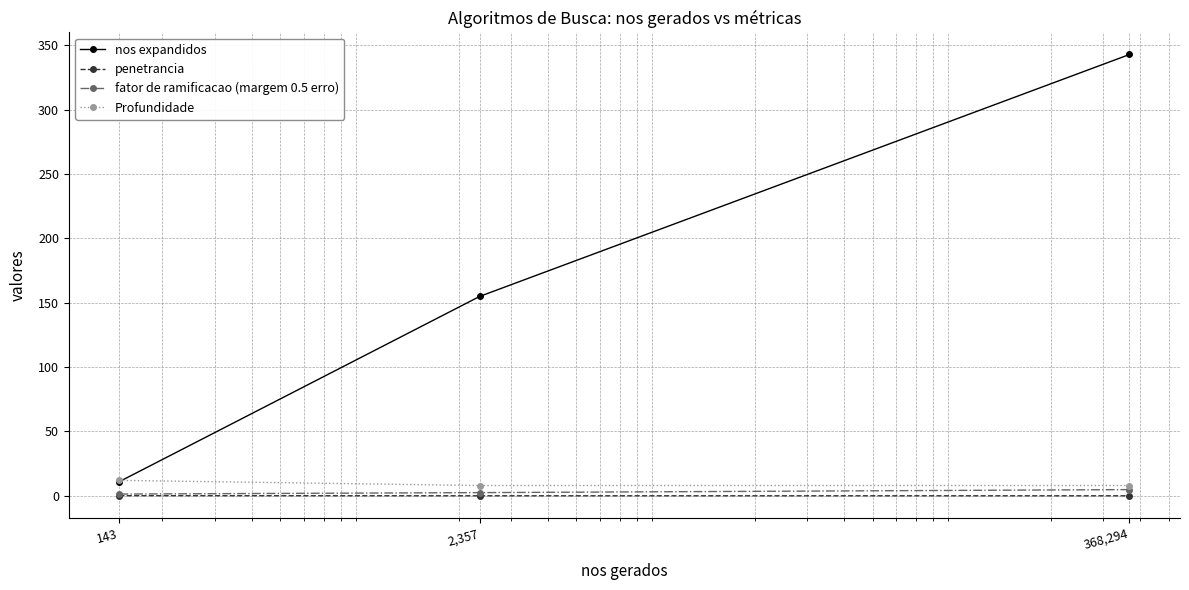

What is the sum of all nos expandidos values?

509.0